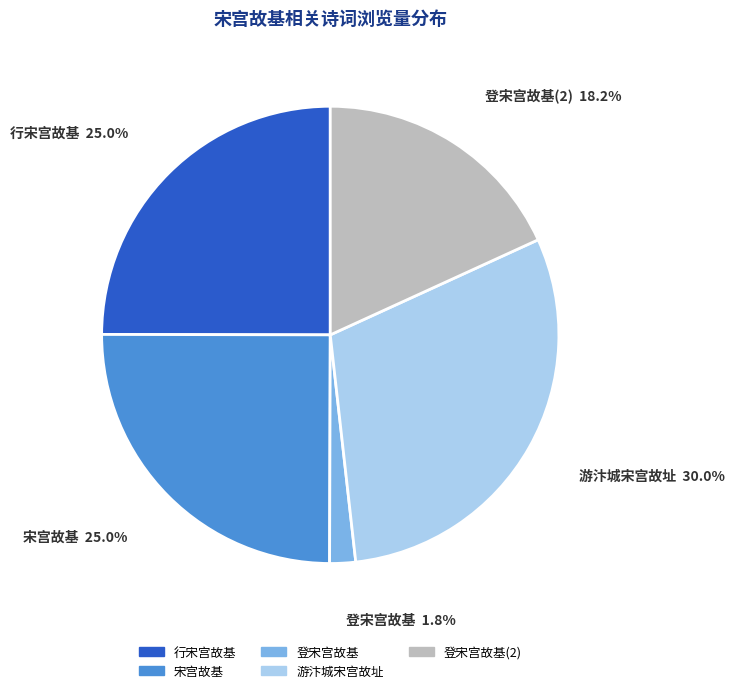

To the nearest percent, what portion does 登宋宫故基 represent?

2%